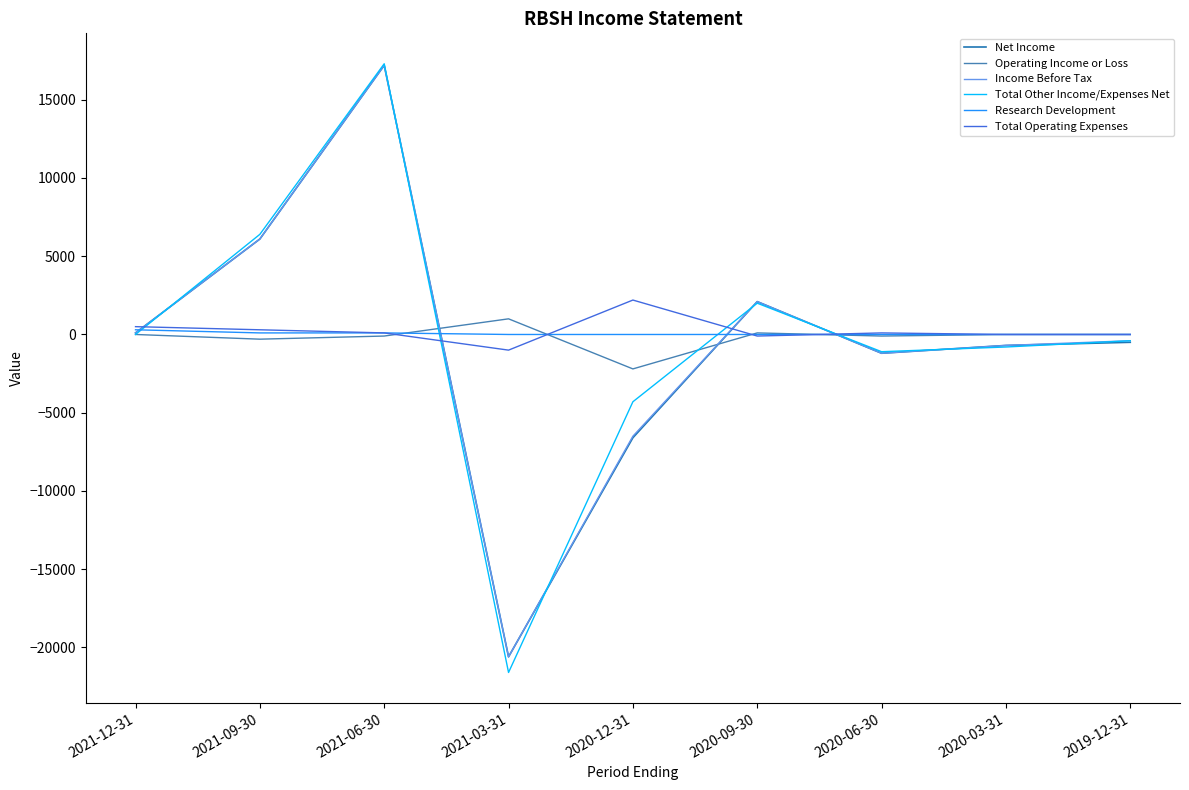

Which series changed the most between 2021-12-31 and 2021-06-30?

Total Other Income/Expenses Net